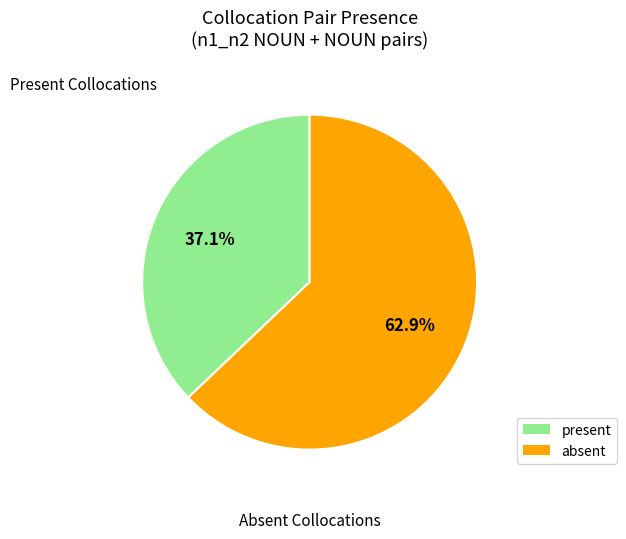

Approximately how many times larger is the value at absent compared to present?

1.7